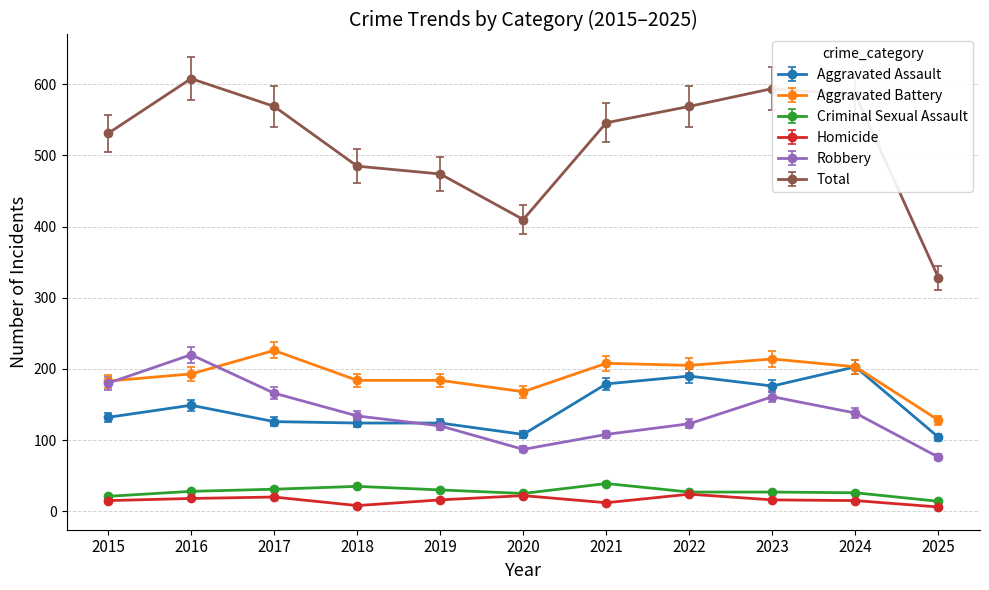

What is the value of the Aggravated Assault point at the 7th from the left?

179